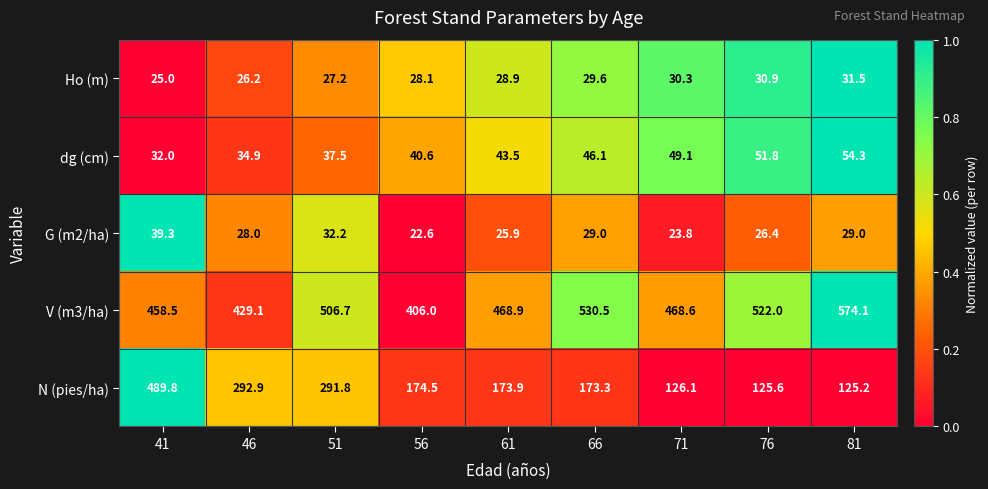

What is the difference between the maximum and second lowest values in the G (m2/ha) series?

15.5